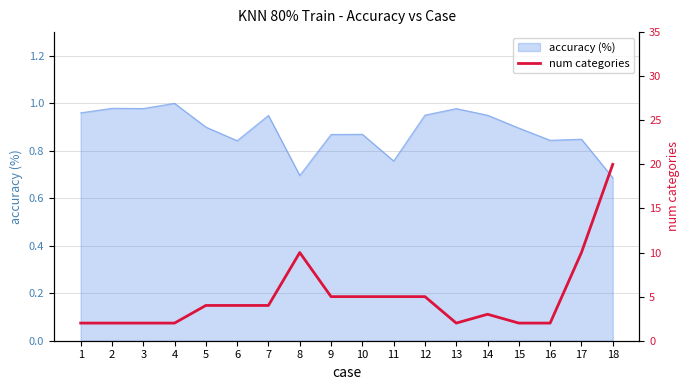

How many lines are shown in the chart?

1